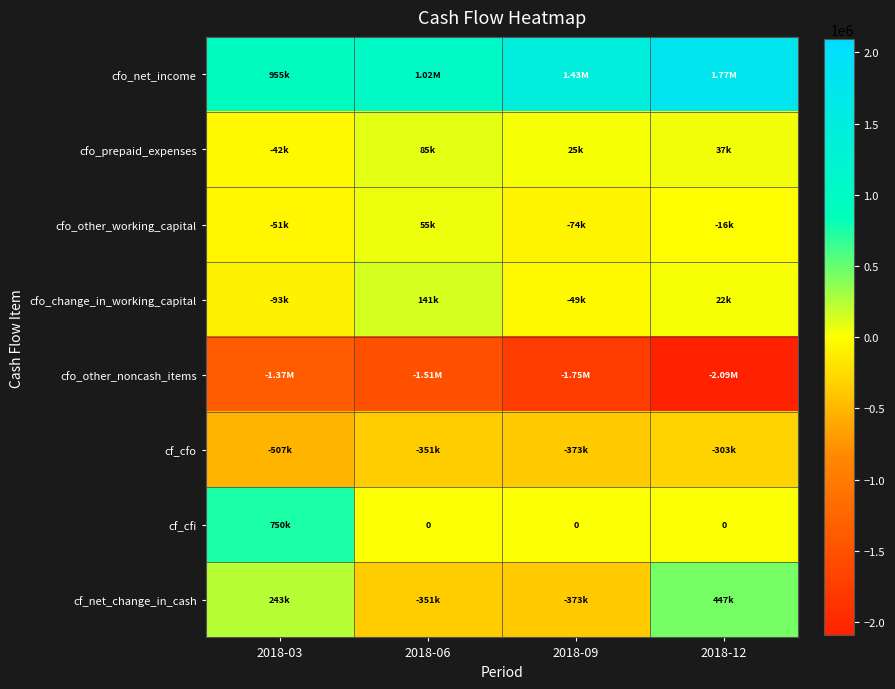

What is the maximum value shown in the chart?

1768000